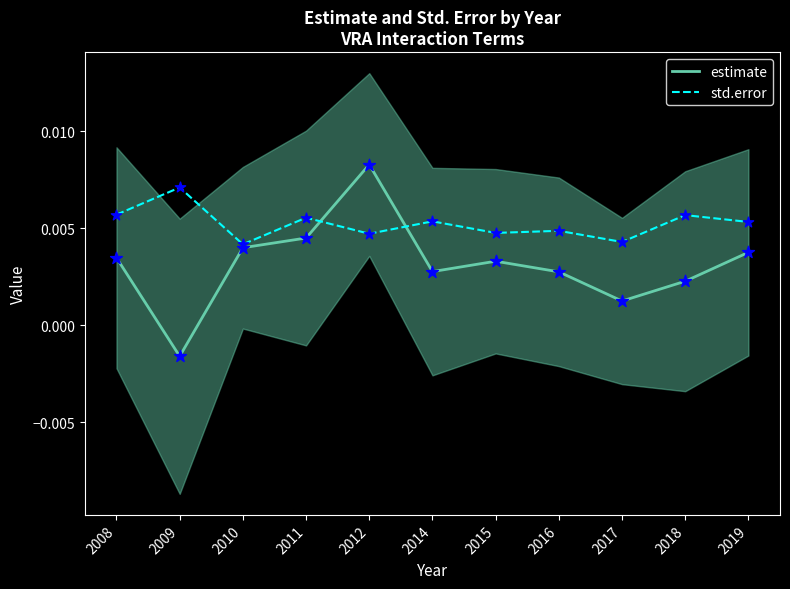

Is the value of std.error at 2015 greater than the value of estimate at 2009?

Yes